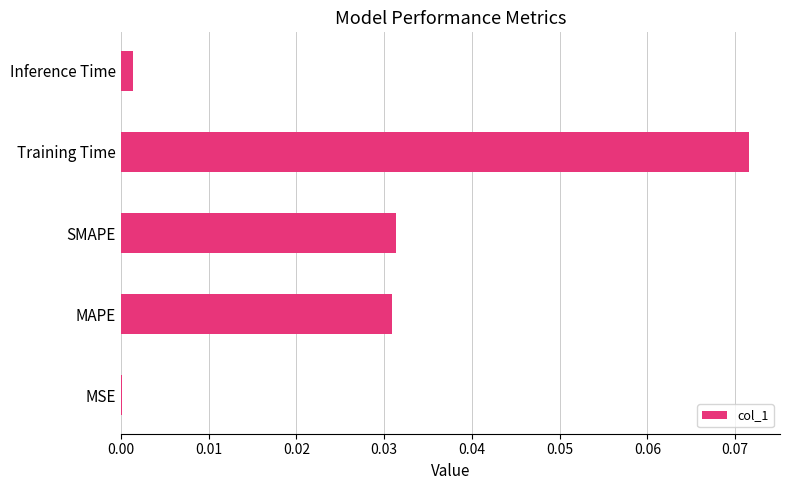

Which label corresponds to the largest value in the chart?

Training Time